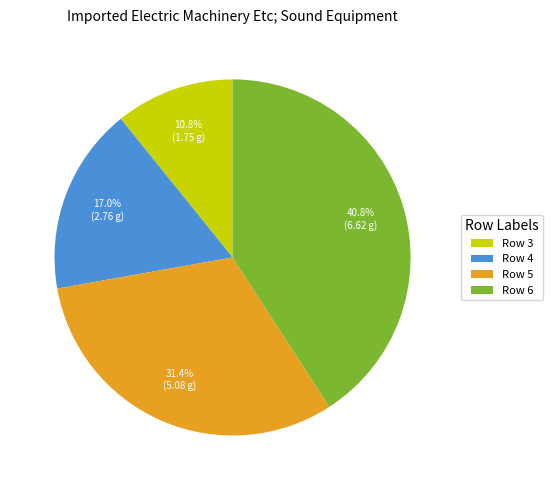

Which has a higher value, Row 3 or Row 5?

Row 5